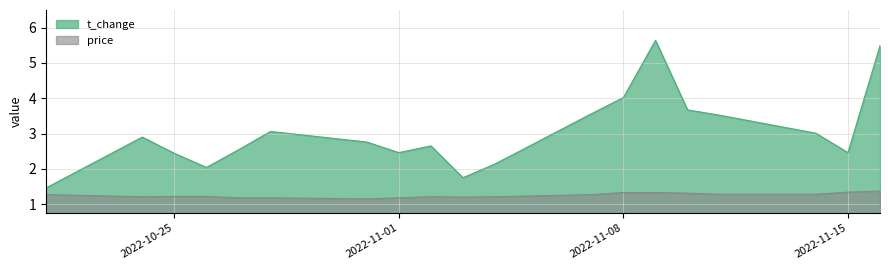

What is the minimum value shown in the chart?

1.1